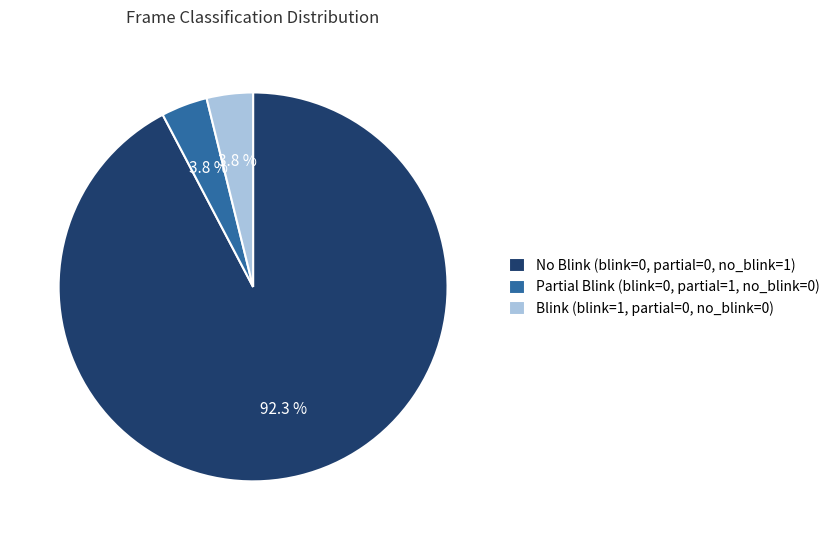

Which category has the biggest portion of the pie?

No Blink (blink=0, partial=0, no_blink=1)